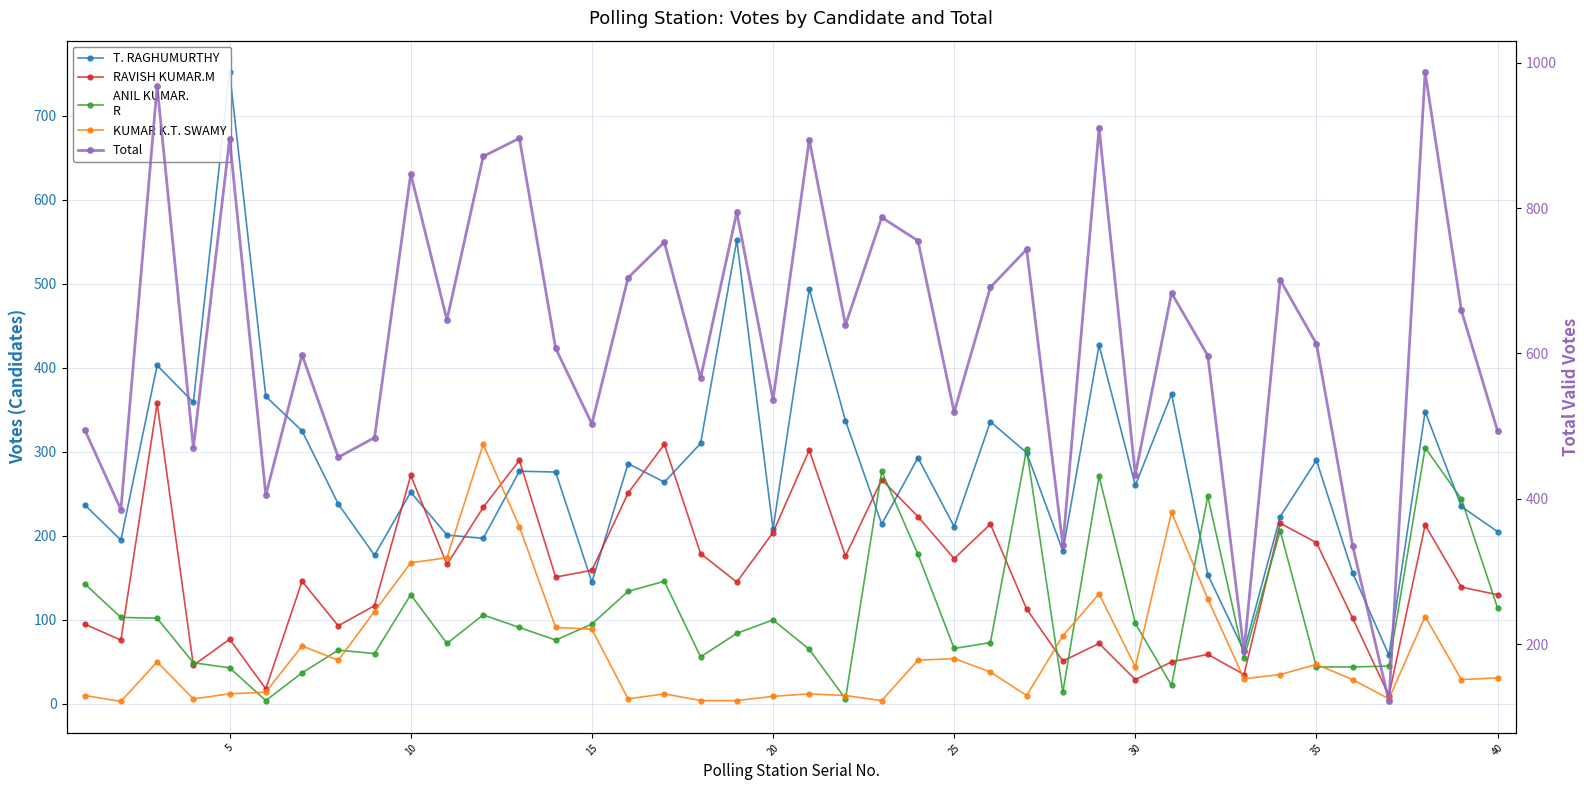

What is the difference between the maximum and minimum values in the ANIL KUMAR.
R series?

301